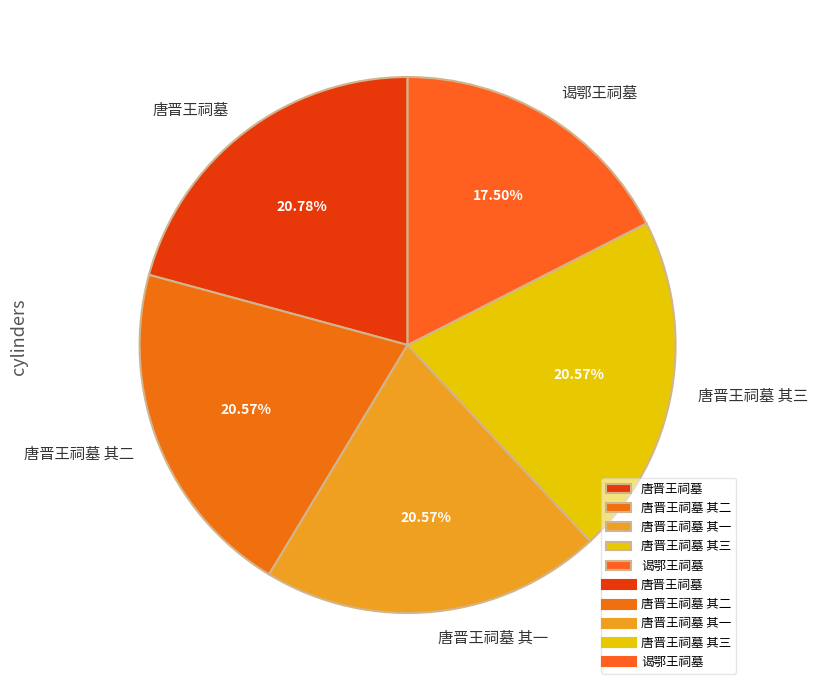

What is the ratio of the value at 谒鄂王祠墓 to the value at 唐晋王祠墓 其一?

0.9